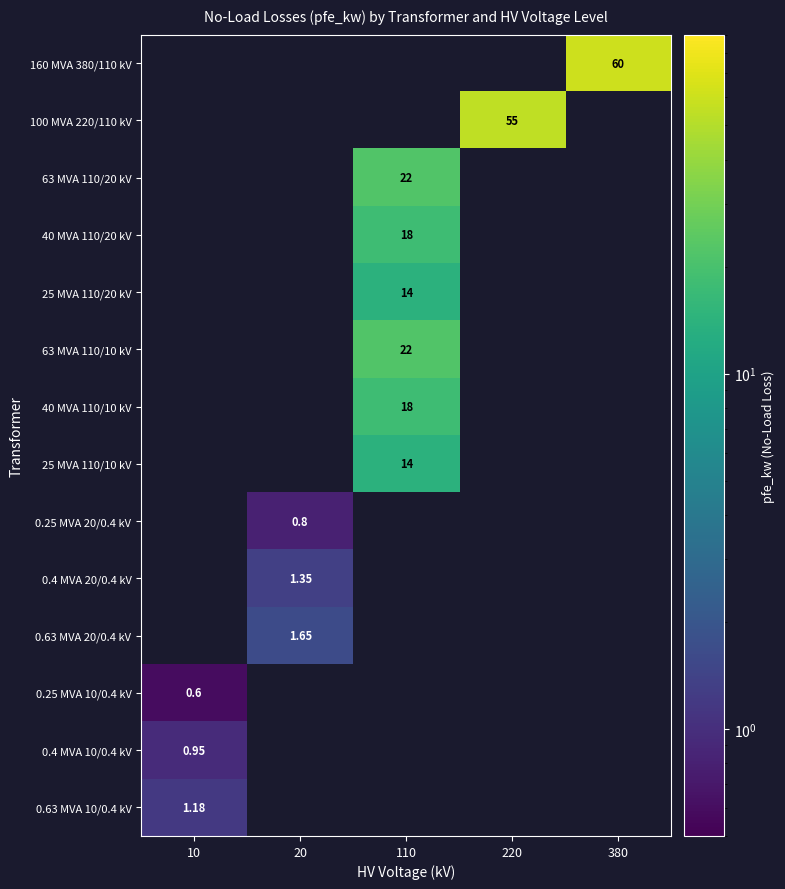

Count the number of categories in the chart.

5